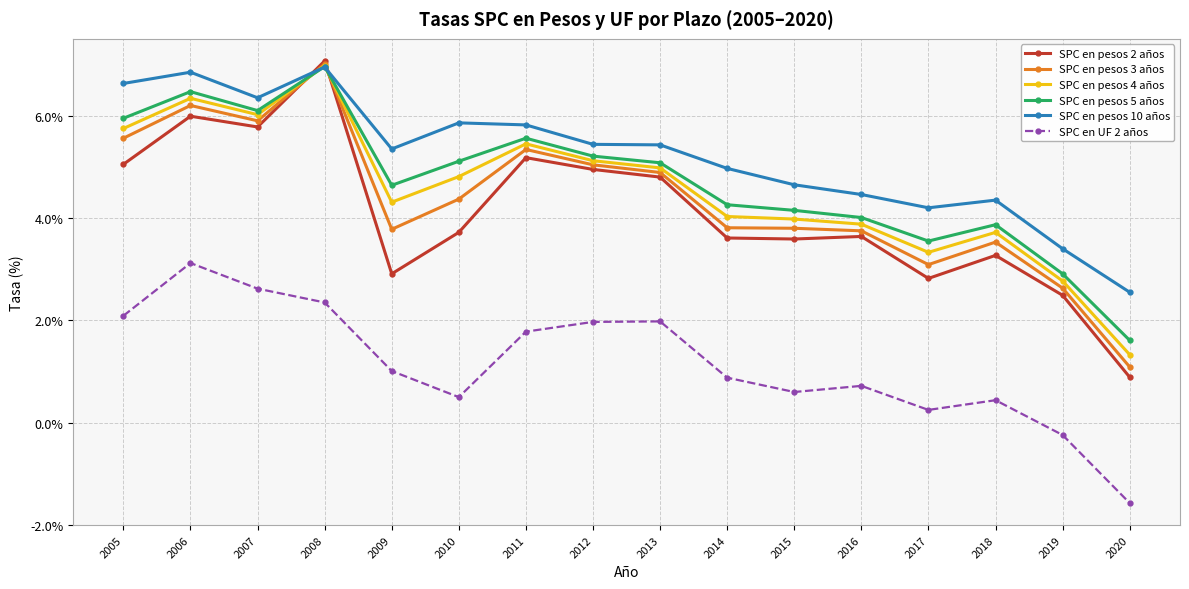

True or false: SPC en pesos 10 años has a value of 7.0 at 2008.

True